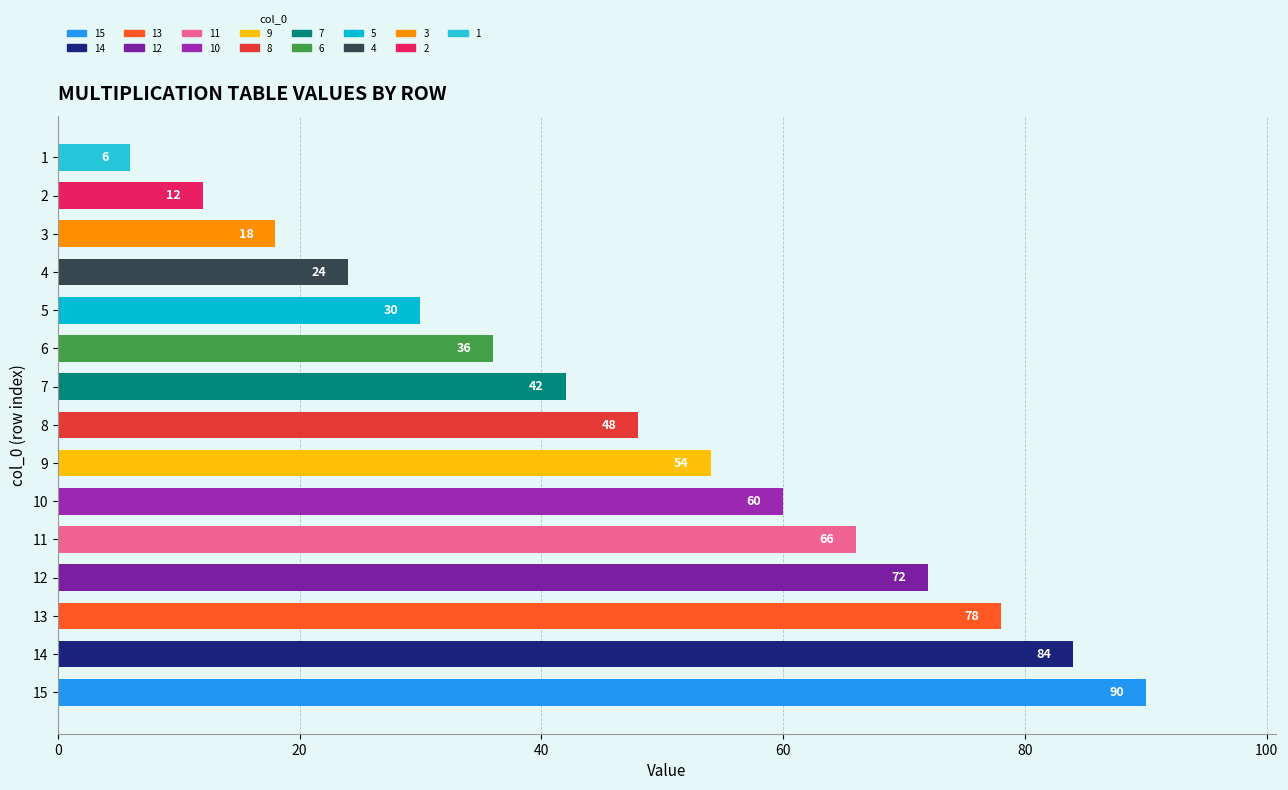

How many data points are less than 48?

7